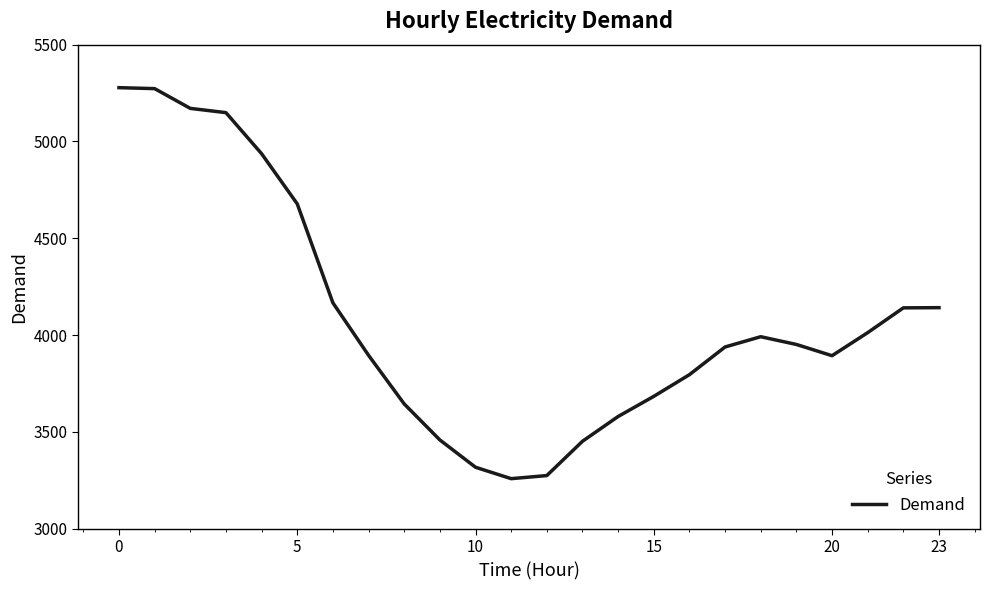

What is the difference between the maximum and minimum values?

2019